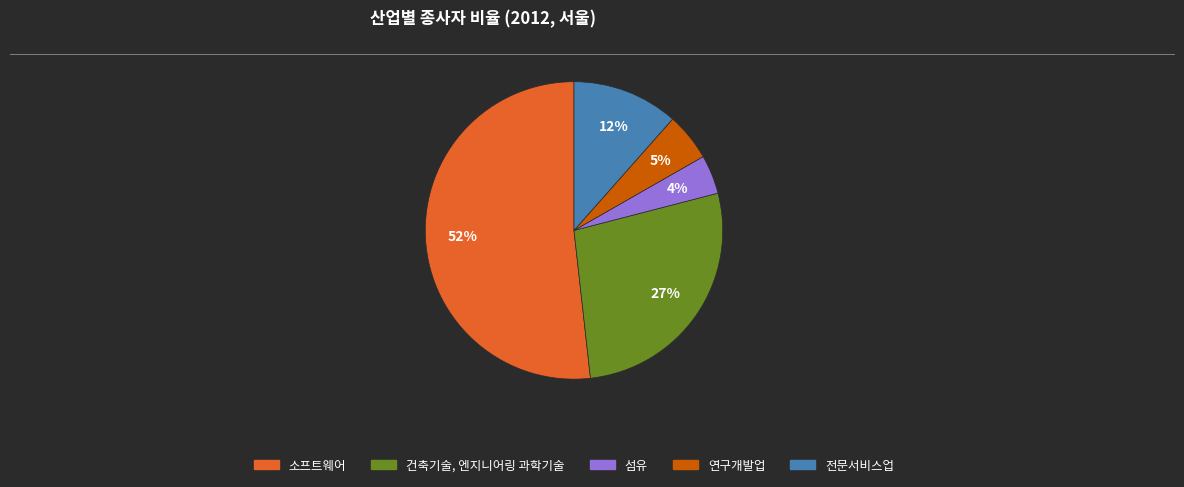

What percentage is the 전문서비스업 slice, to the nearest percent?

12%